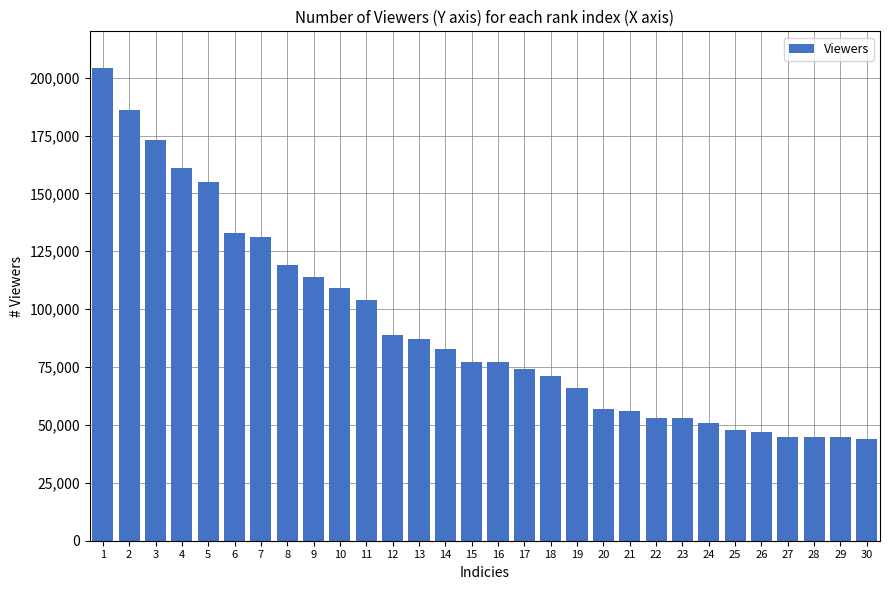

Reading right to left, what are all the values shown in this chart?

44000	45000	45000	45000	47000	48000	51000	53000	53000	56000	57000	66000	71000	74000	77000	77000	83000	87000	89000	104000	109000	114000	119000	131000	133000	155000	161000	173000	186000	204000